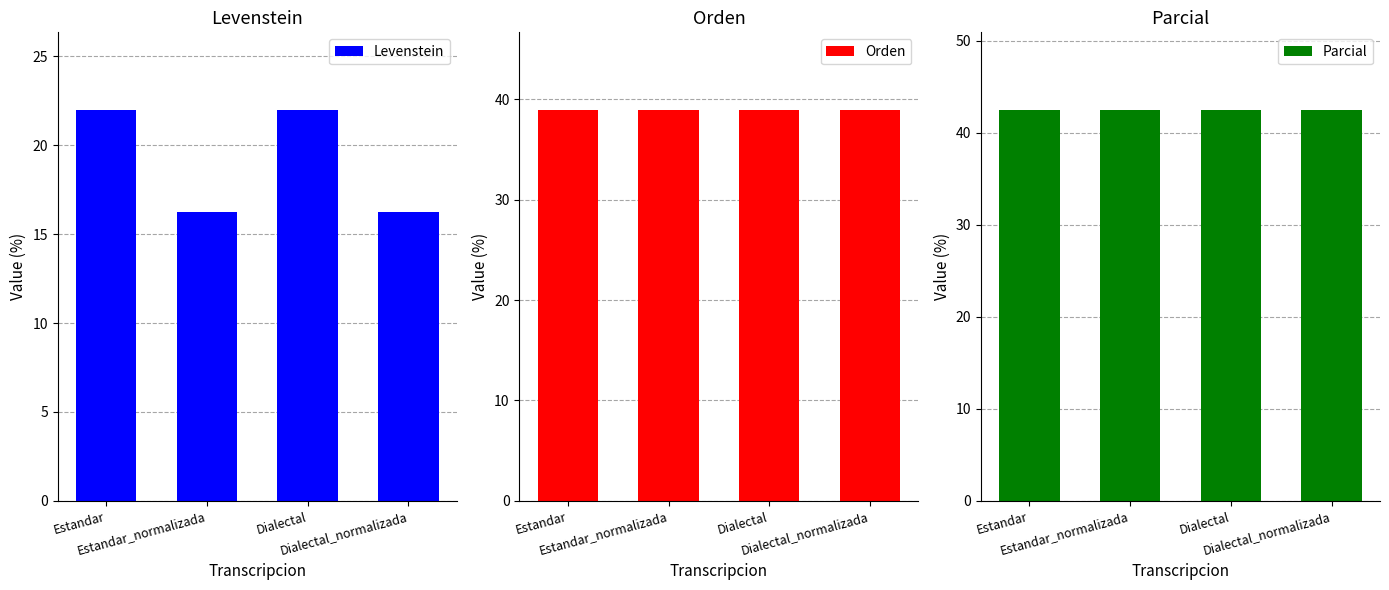

Rank the series by their average value, from highest to lowest.

Parcial, Orden, Levenstein